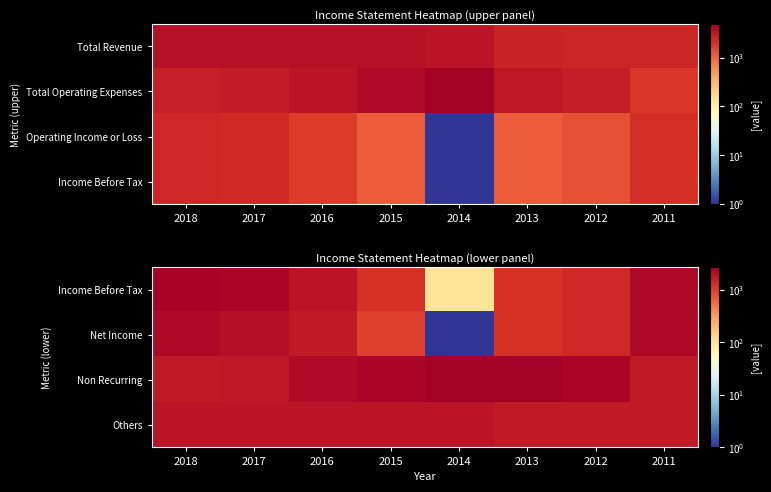

What is the difference between the maximum and minimum values in the Income Before Tax series?

2400